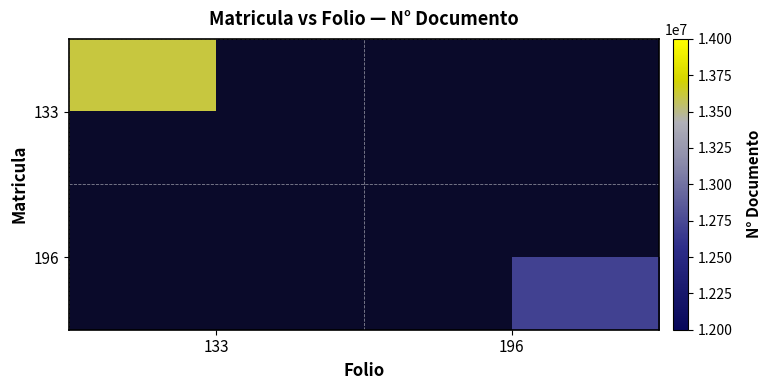

How many values in 196 are above zero?

1